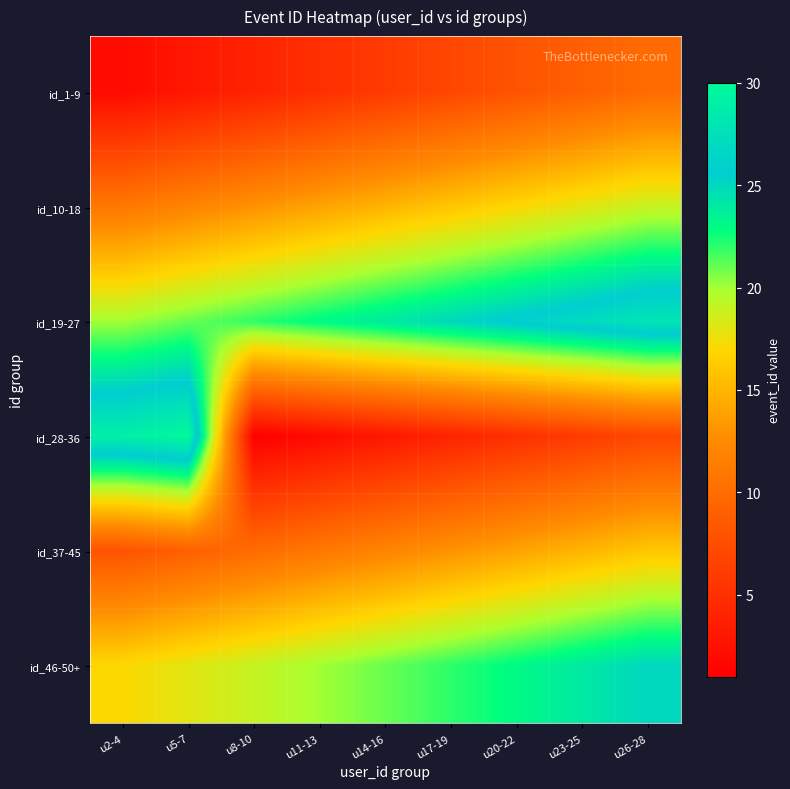

Rank the series at u11-13 from highest to lowest value.

id_19-27, id_46-50+, id_10-18, id_37-45, id_1-9, id_28-36